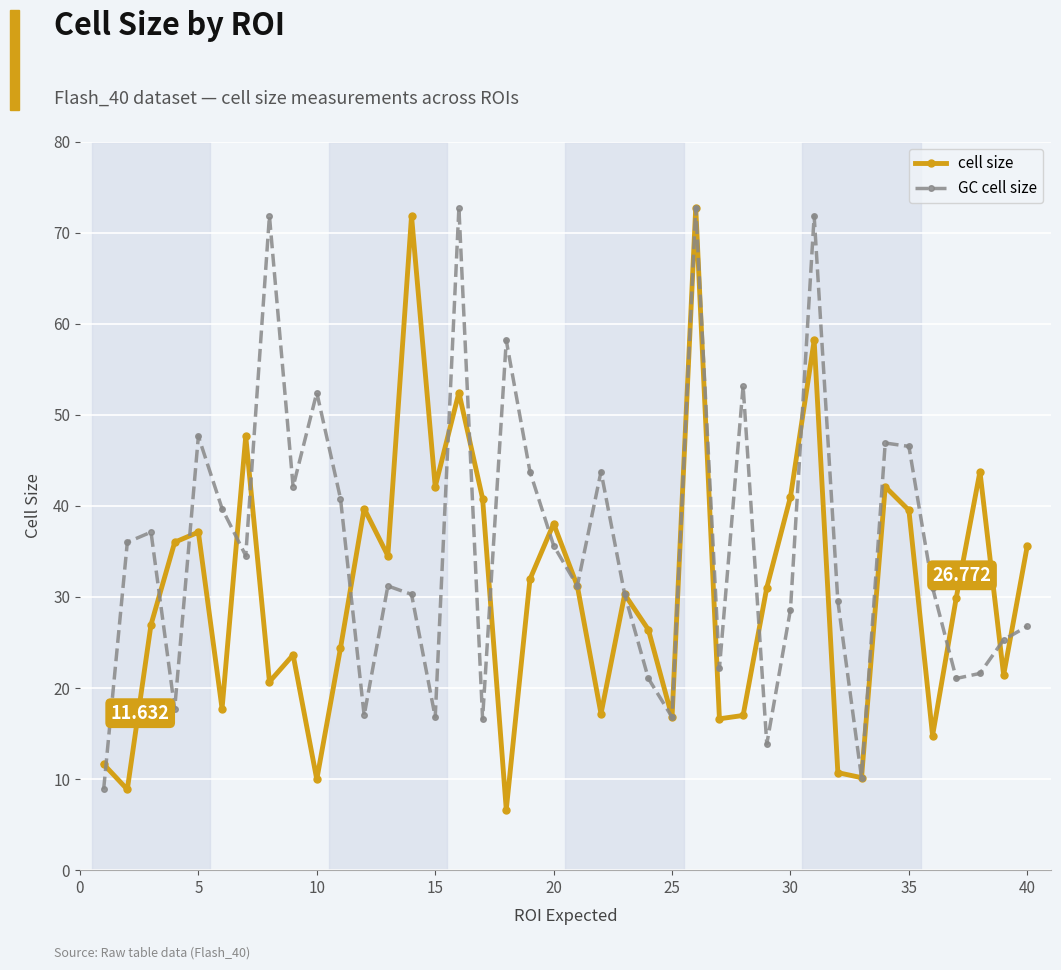

Rank the series by their average value, from lowest to highest.

cell size, GC cell size